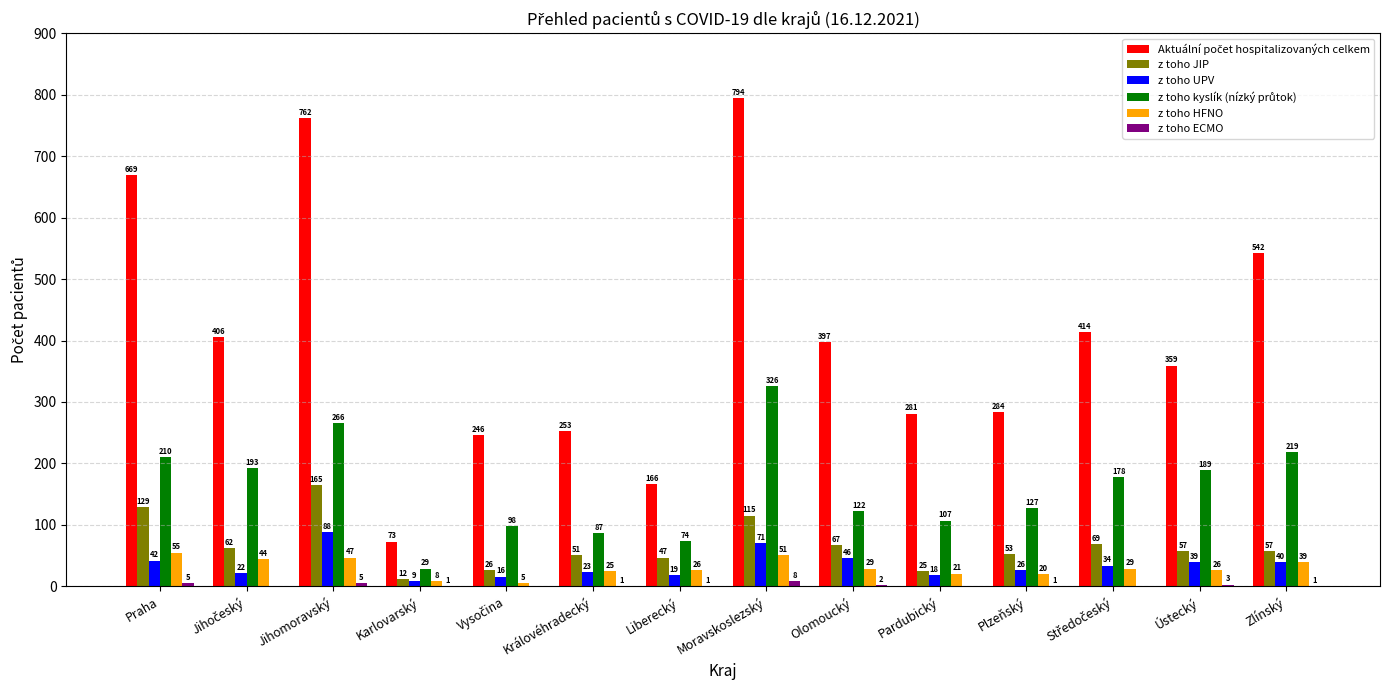

True or false: z toho UPV has a value of 88 at Jihomoravský.

True